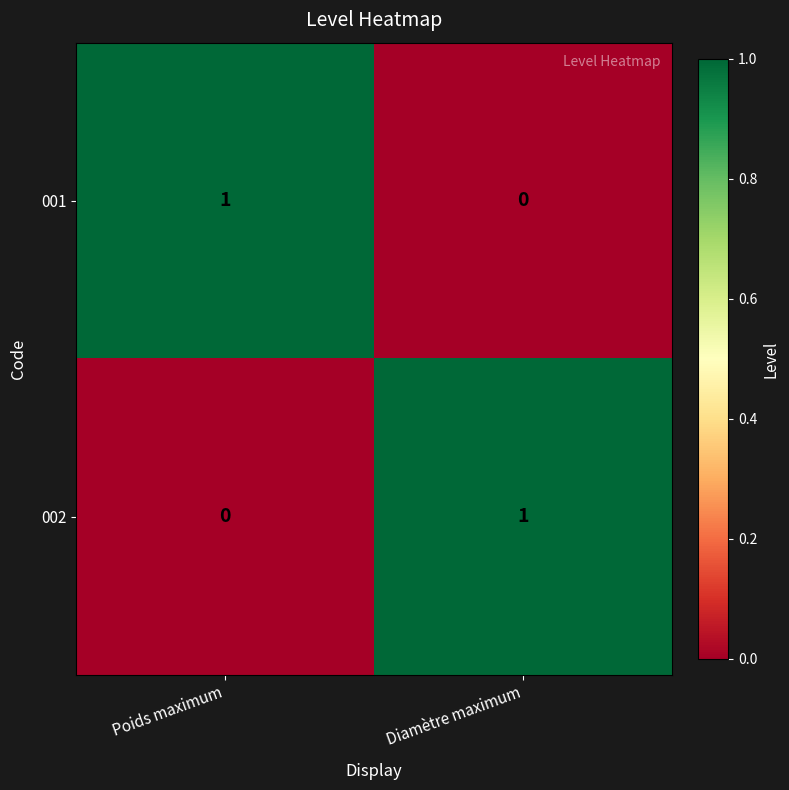

Is the value of 001 at Poids maximum greater than the value of 002 at Poids maximum?

Yes